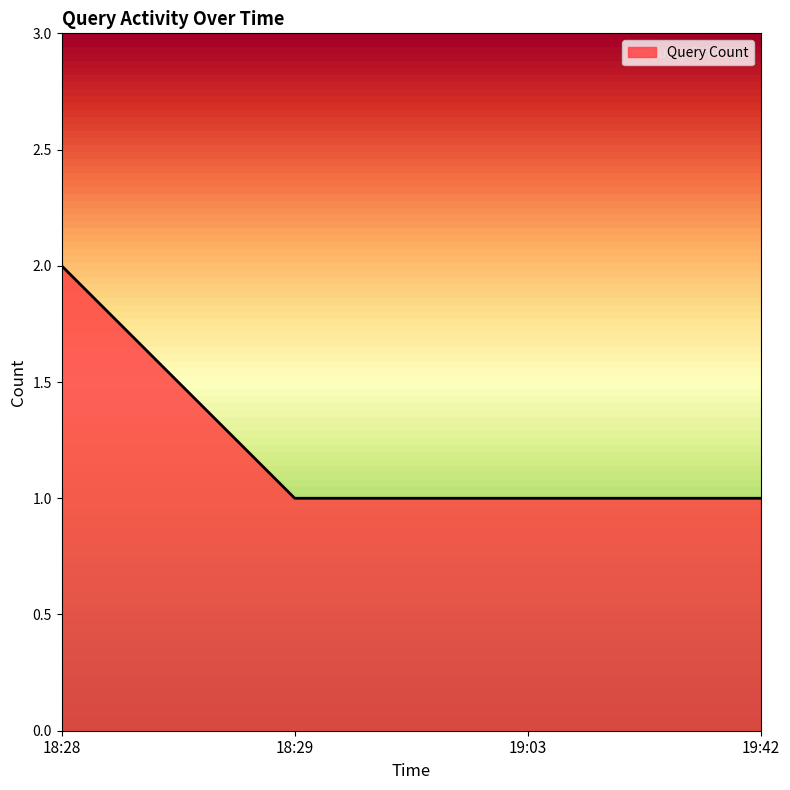

What position from the right is 18:29?

3